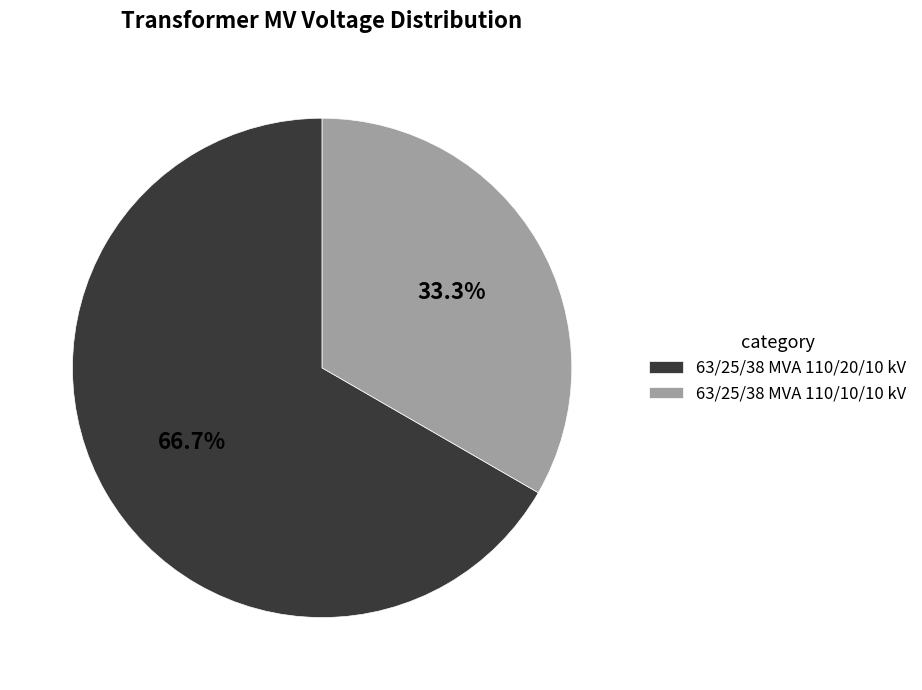

Rank the categories by value from lowest to highest.

63/25/38 MVA 110/10/10 kV, 63/25/38 MVA 110/20/10 kV